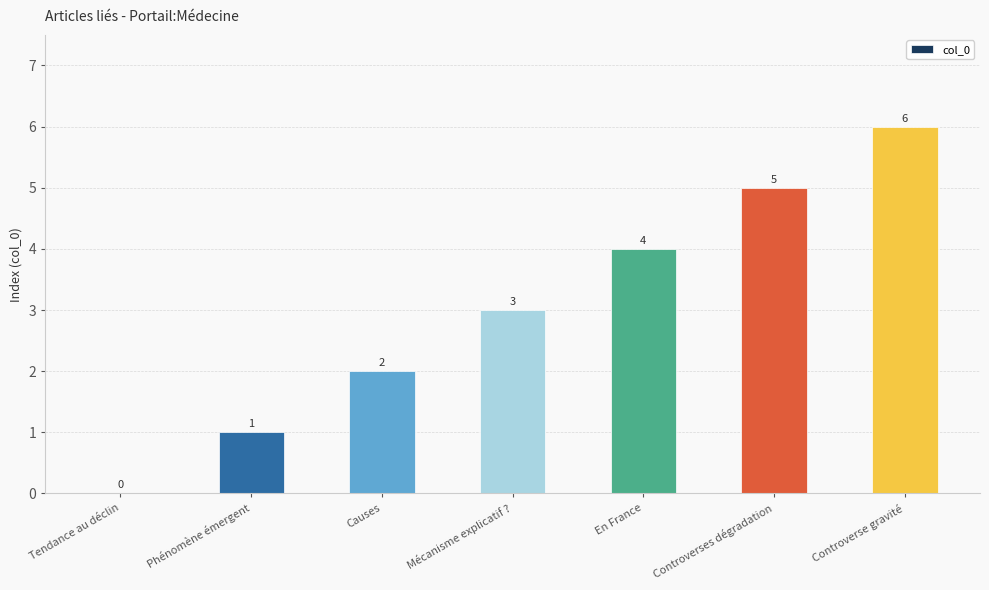

What is the sum of the values at En France and Mécanisme explicatif ??

7